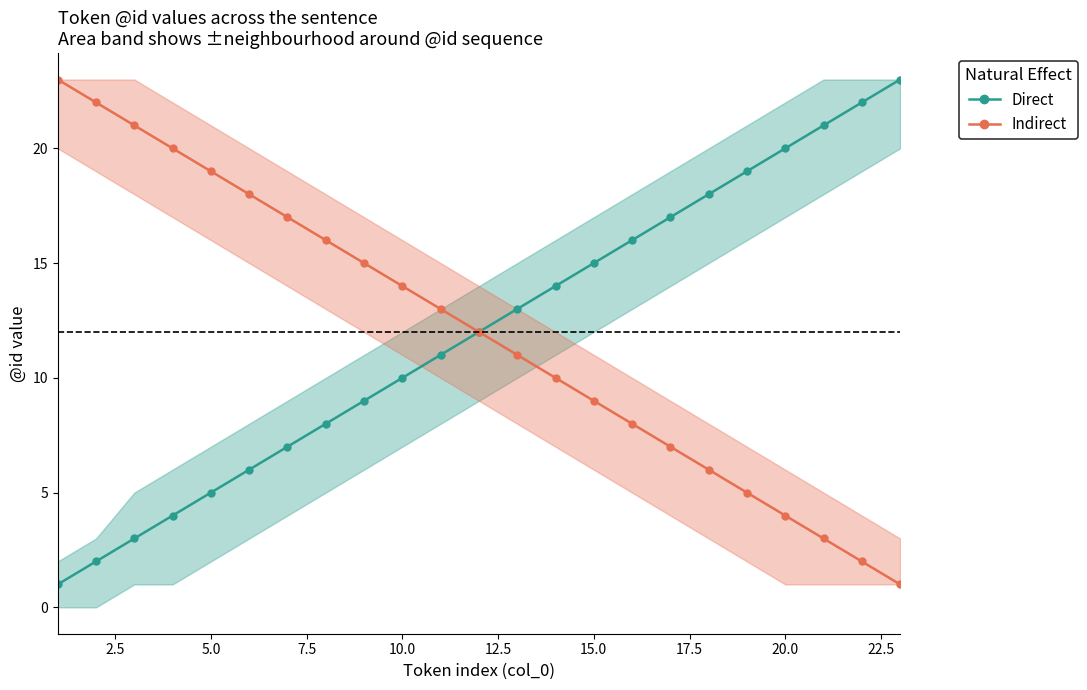

True or false: Indirect has more than 1 interior local peaks.

False